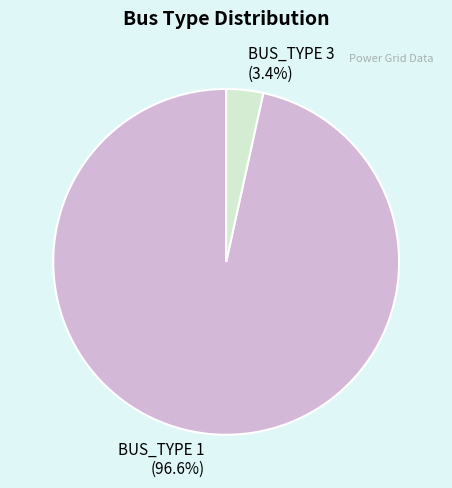

Which slice is the largest?

BUS_TYPE 1